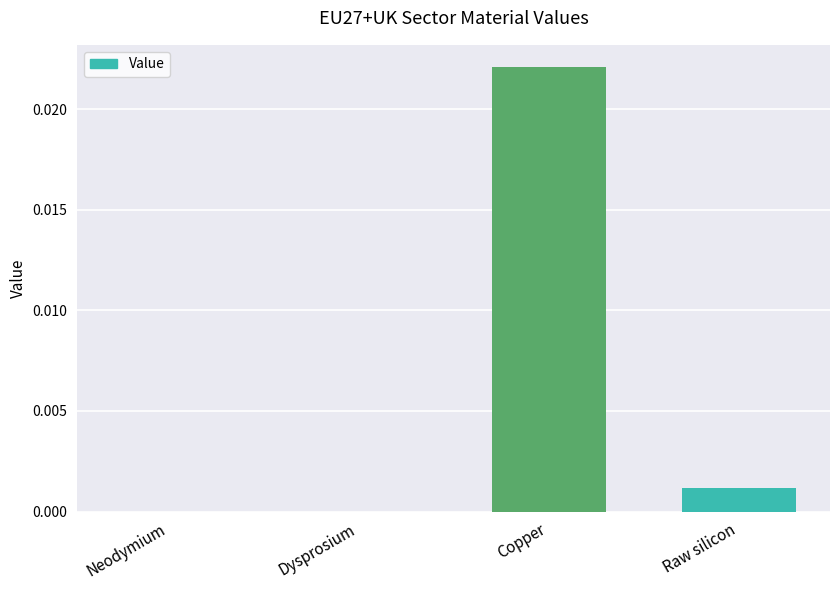

Is it true that the value at Dysprosium is 0.0?

True